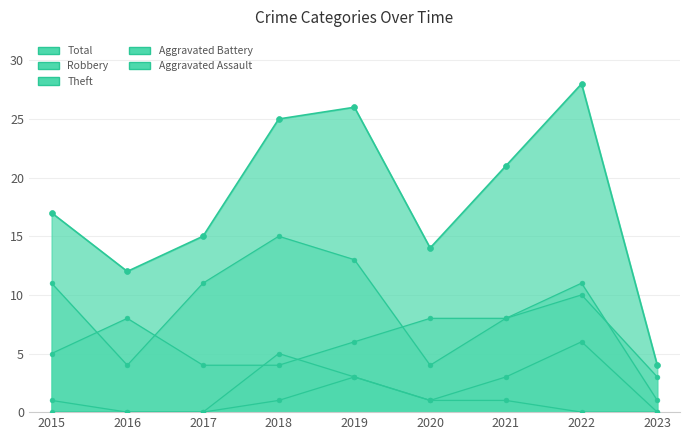

Which series has the widest spread of Y values?

Total